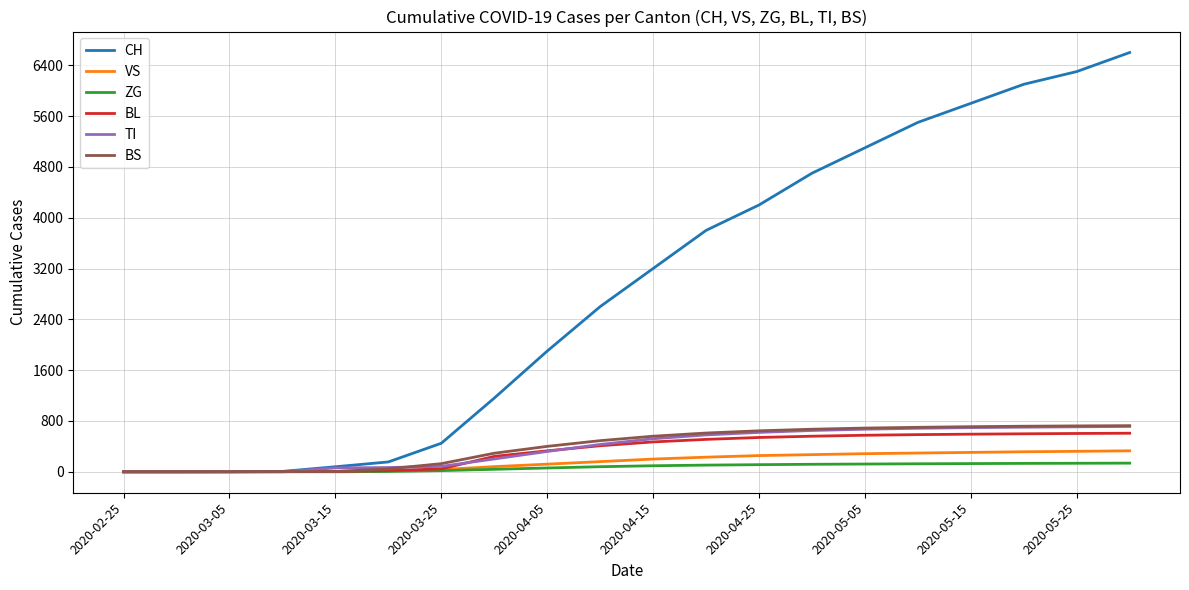

Does the chart have visible grid lines?

Yes